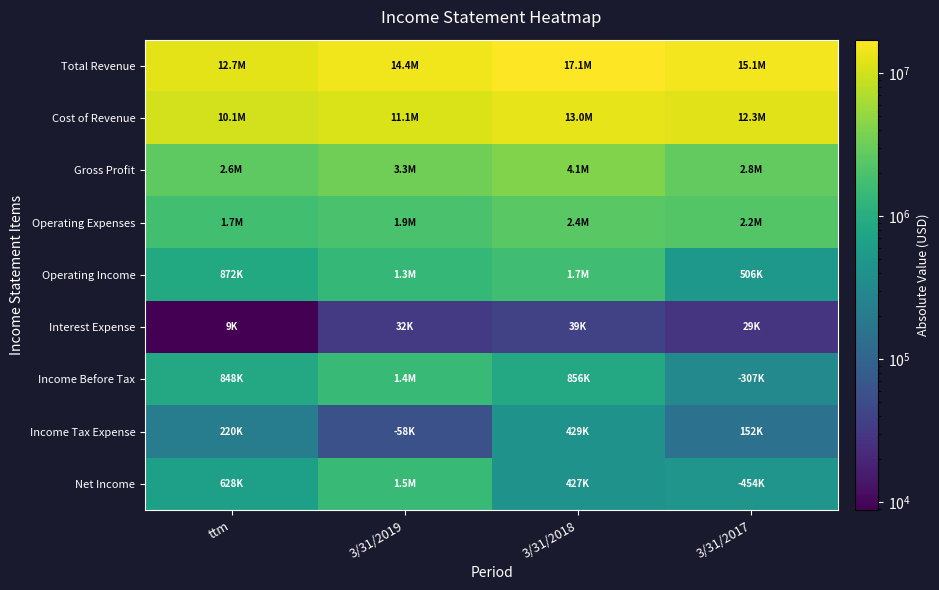

Rank the series by their maximum value, from highest to lowest.

Total Revenue, Cost of Revenue, Gross Profit, Operating Expenses, Operating Income, Net Income, Income Before Tax, Income Tax Expense, Interest Expense